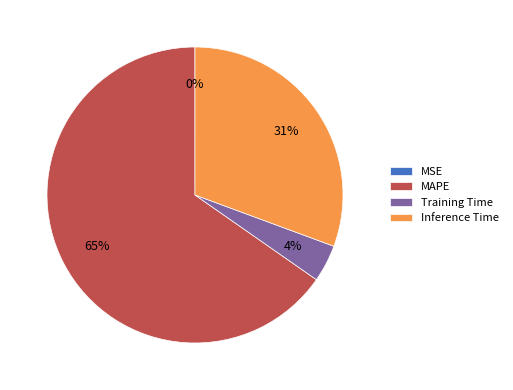

What is the ratio of the value at Inference Time to the value at MAPE?

0.5